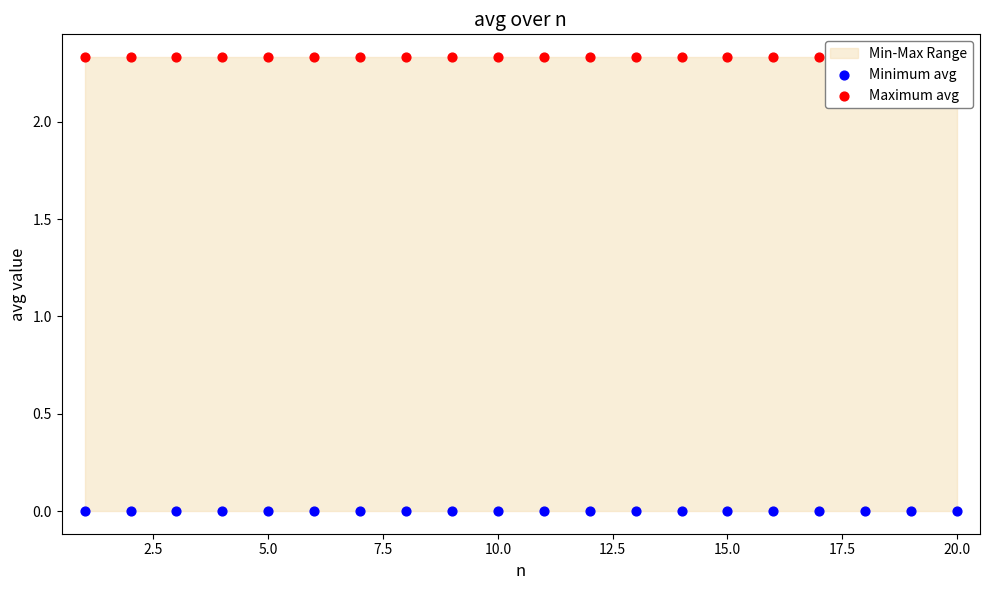

Which series reaches the maximum Y coordinate?

Maximum avg